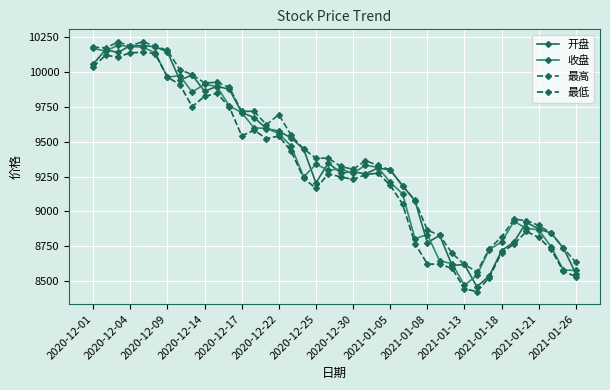

What is the value of the 收盘 point at the 28th from the left?

8834.2